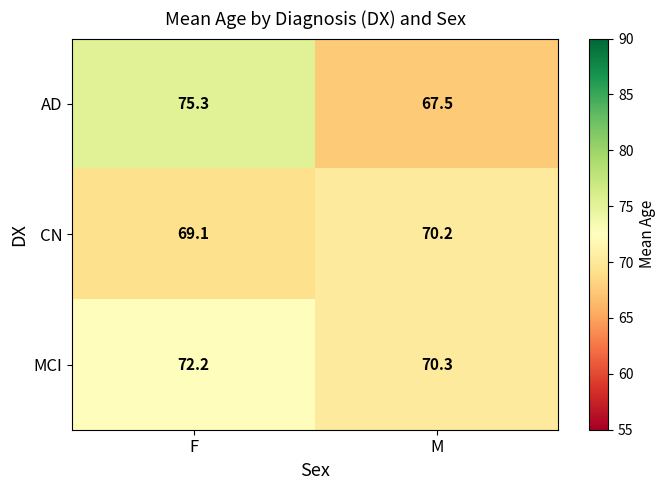

Where is CN nearest to the value 69?

F